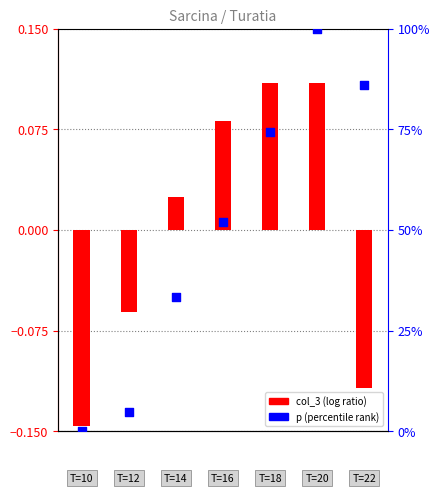

At how many categories does at least one series exceed 16?

5